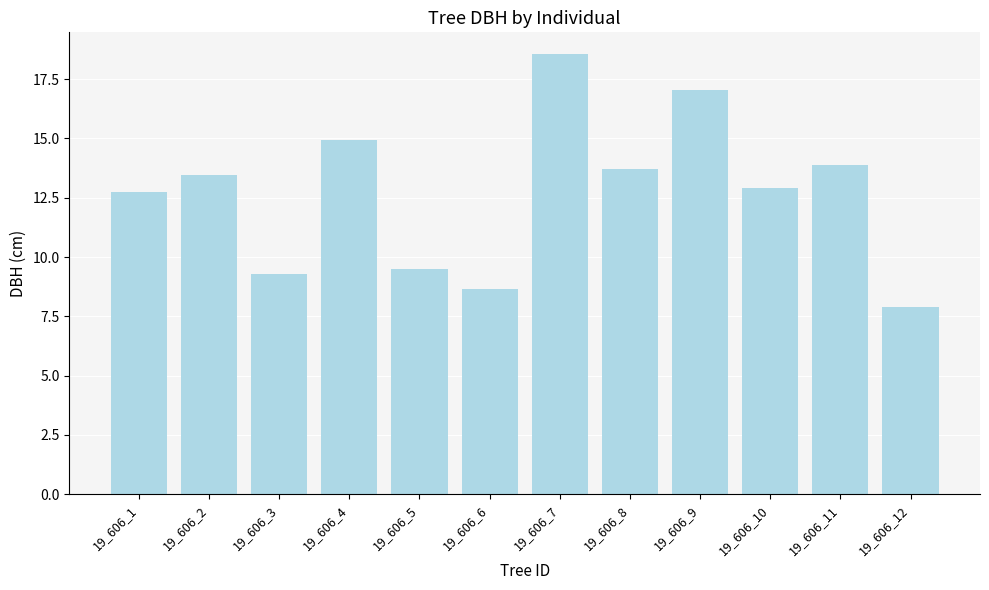

What is the ratio of the value at 19_606_6 to the value at 19_606_12?

1.1